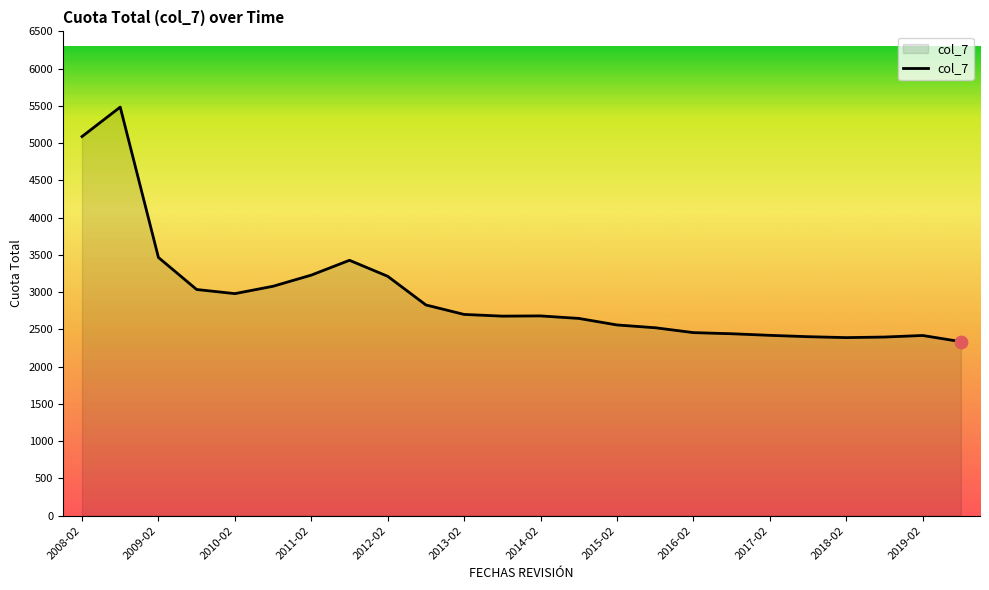

What is the difference between the maximum and minimum values?

3148.4